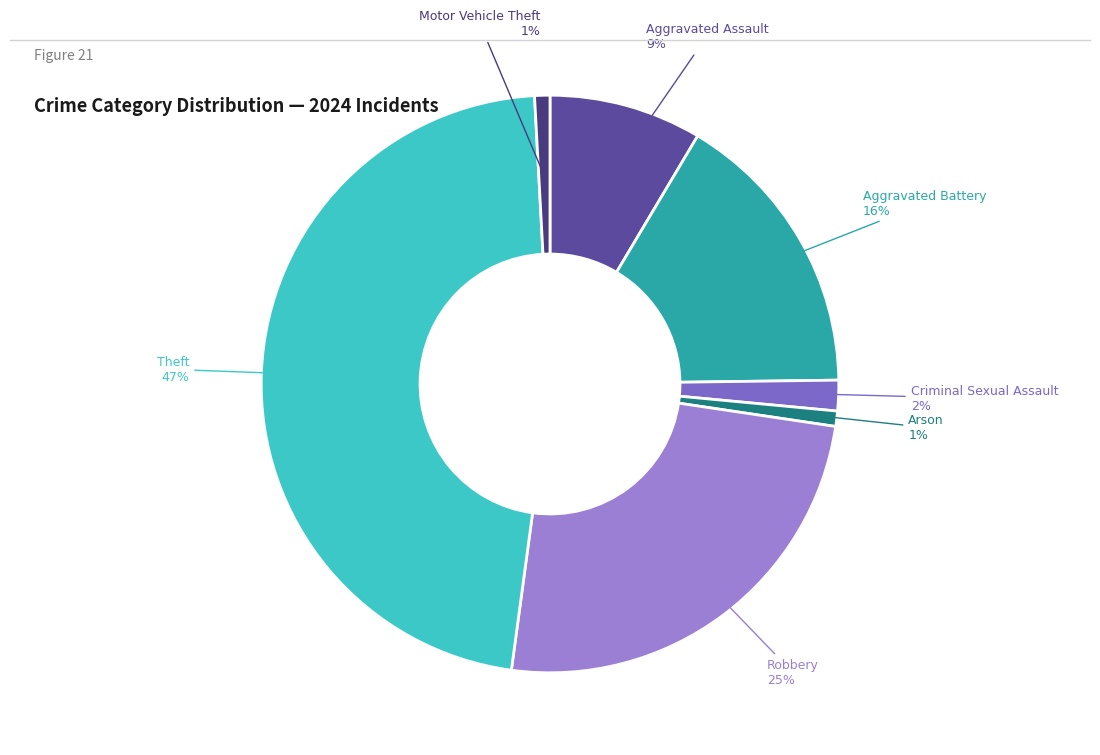

How many slices are in this pie chart?

7